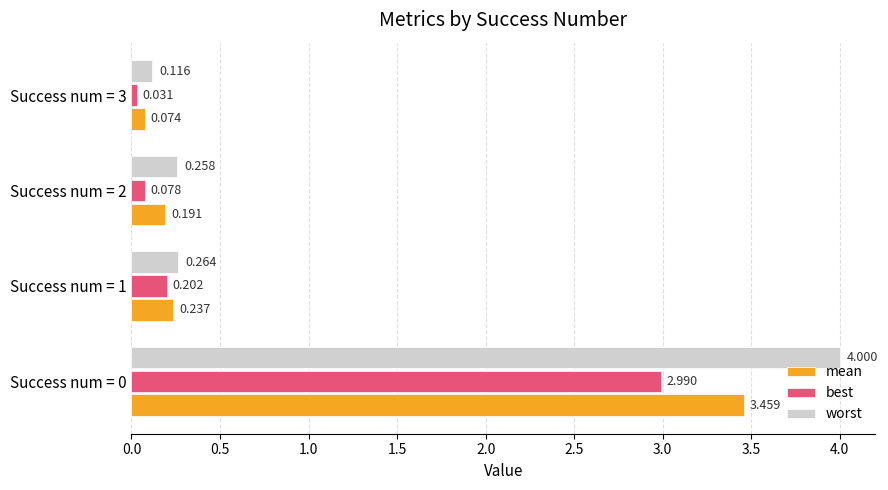

Between Success num = 1 and Success num = 2, which series saw the biggest shift?

best